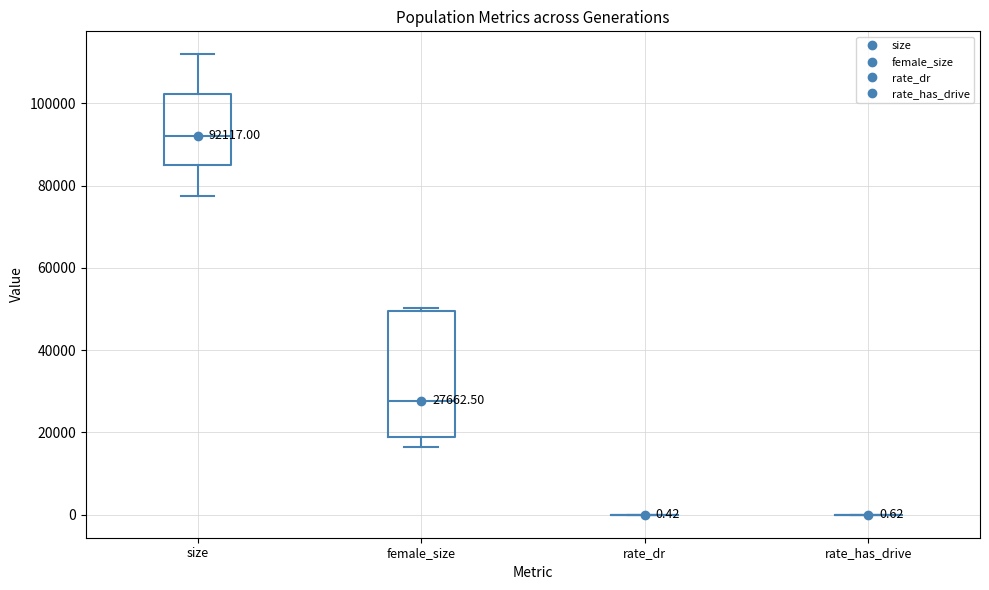

Which box is the tallest, from its lower edge to its upper edge?

female_size